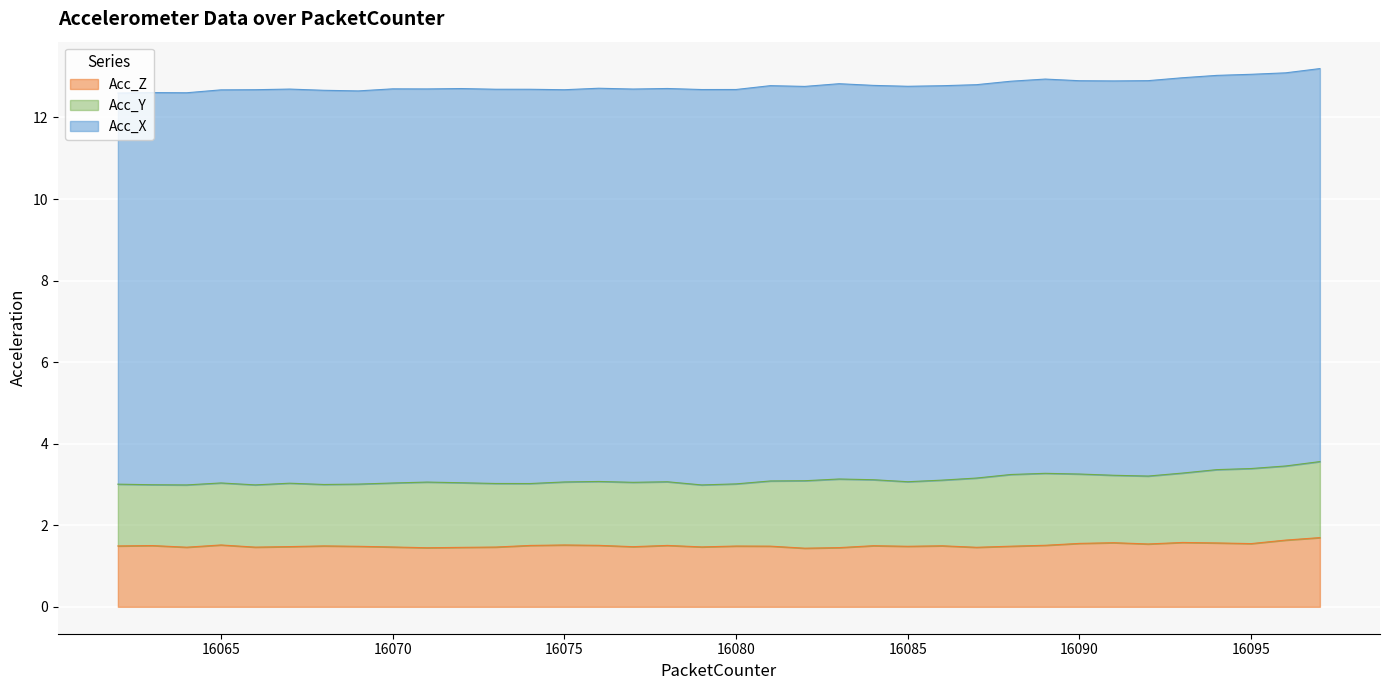

What is the spread (max minus min) of values at 16088?

11.4